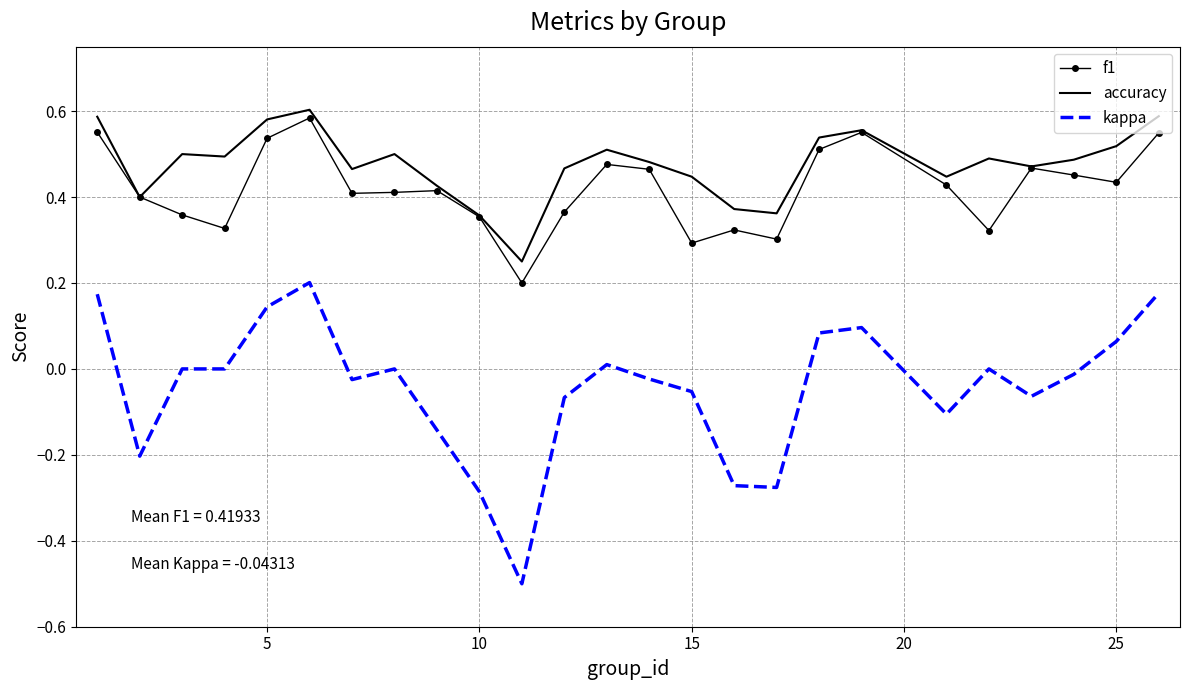

Which series has the widest spread of values?

kappa